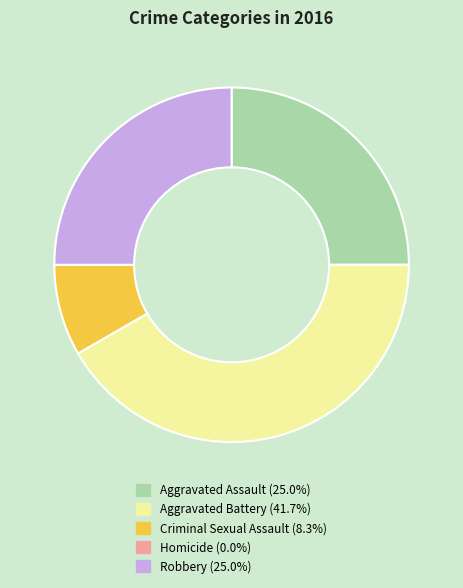

Is the sum of Robbery and Aggravated Battery greater than half?

Yes